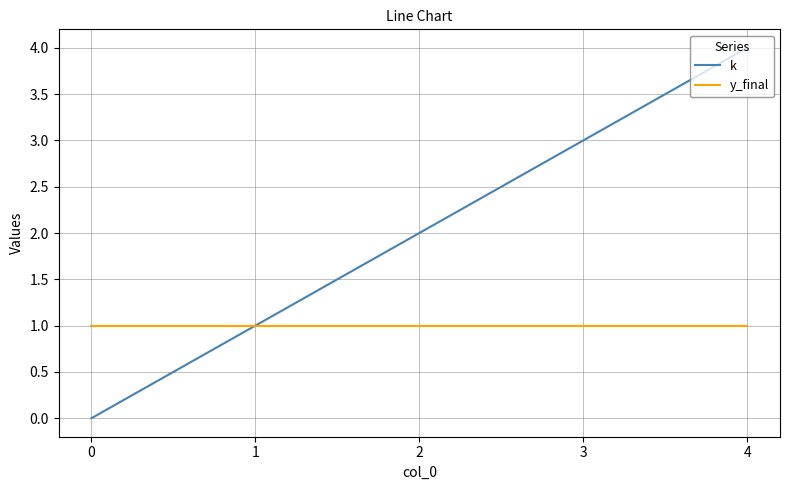

Which series has the largest total across all categories?

k